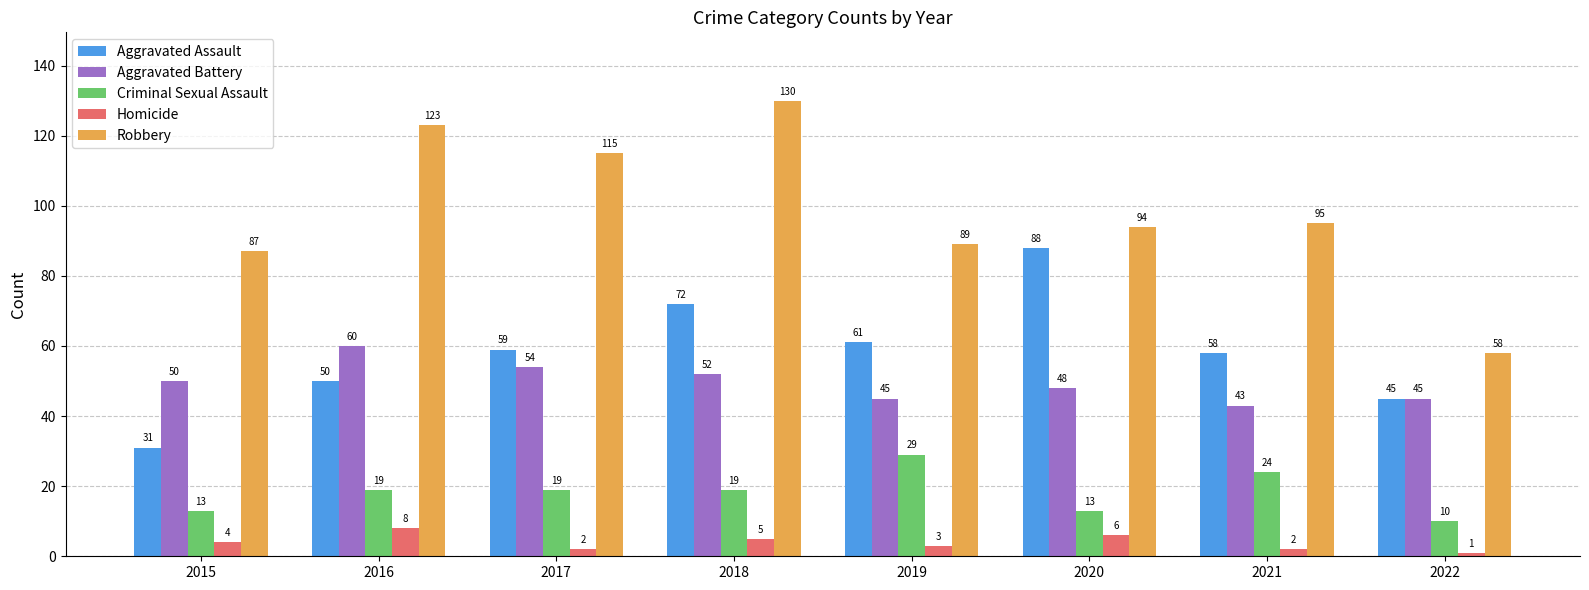

Count the number of categories in the chart.

8